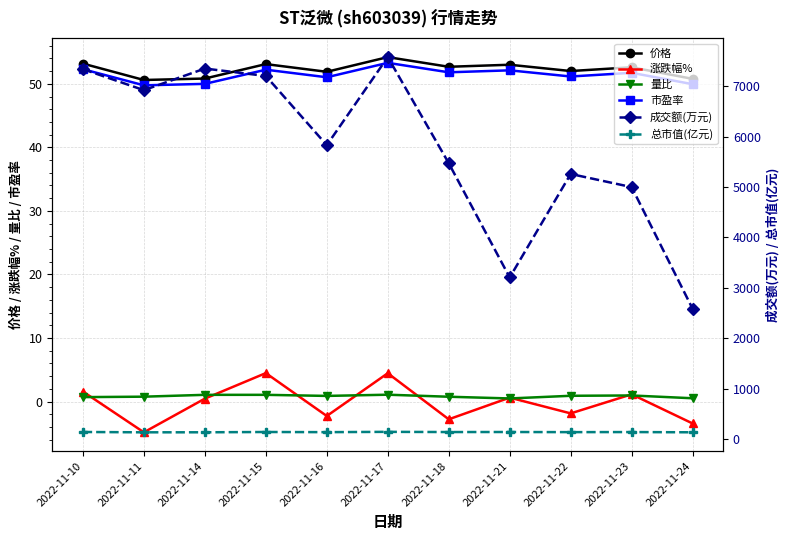

What is the value of the 涨跌幅% point at the 11th from the left?

-3.5